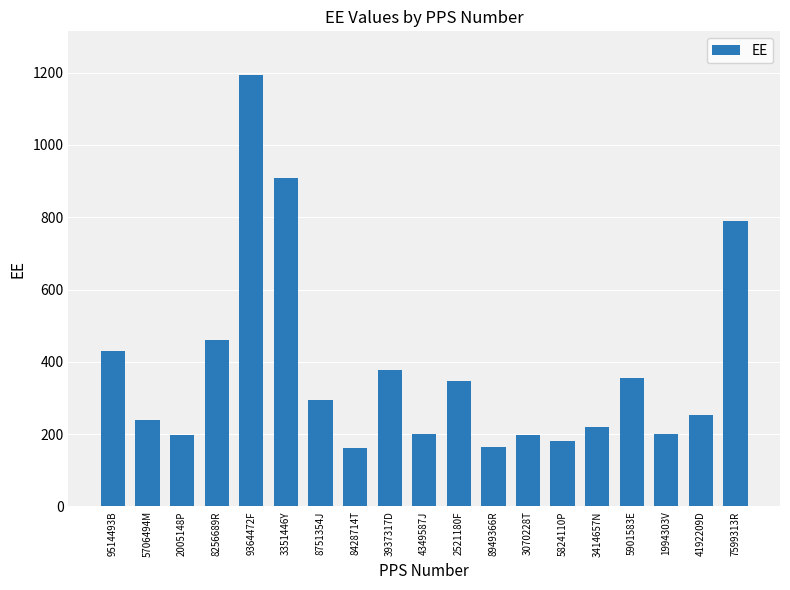

What is the average value?

377.4